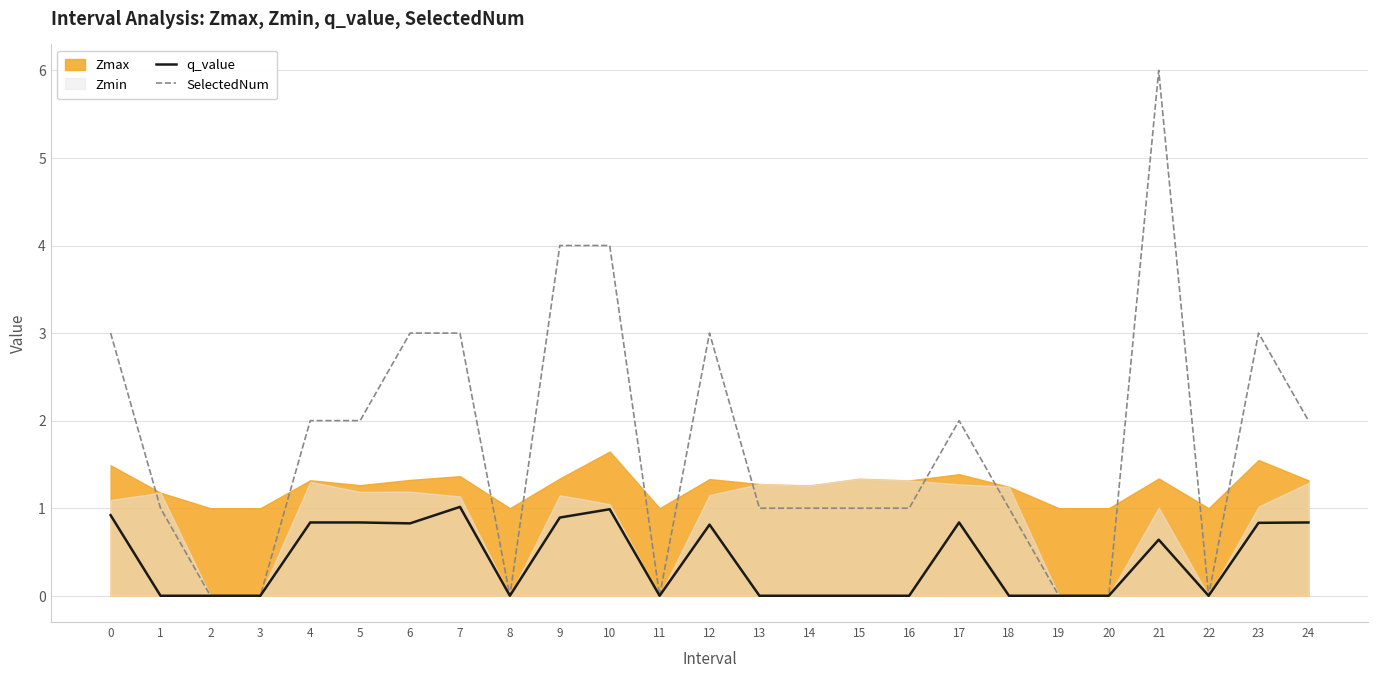

Read the SelectedNum value at 13.

1.0